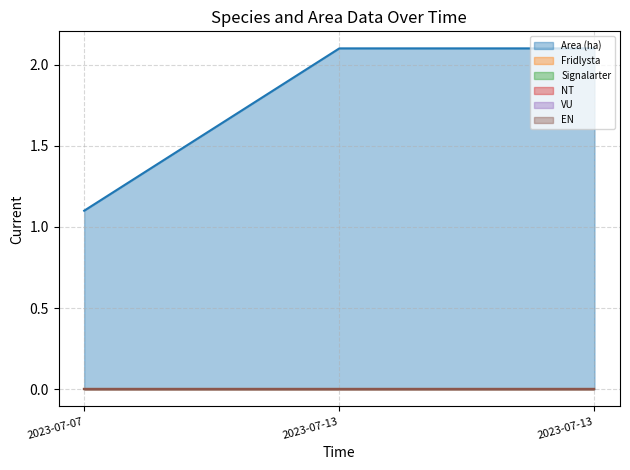

Reading right to left, extract all data points from this chart.

Area (ha): 2.1	2.1	1.1
Fridlysta: 0.0	0.0	0.0
Signalarter: 0.0	0.0	0.0
NT: 0.0	0.0	0.0
VU: 0.0	0.0	0.0
EN: 0.0	0.0	0.0